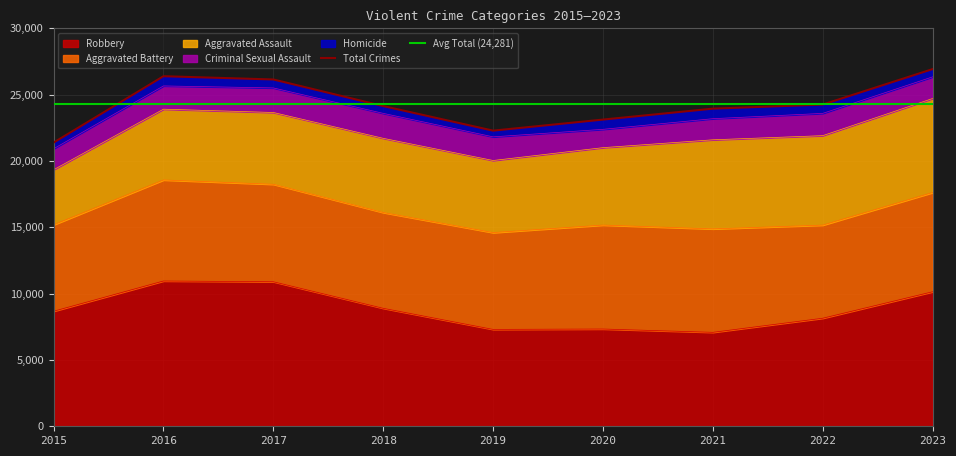

Where does the Homicide series first go above 637?

2016